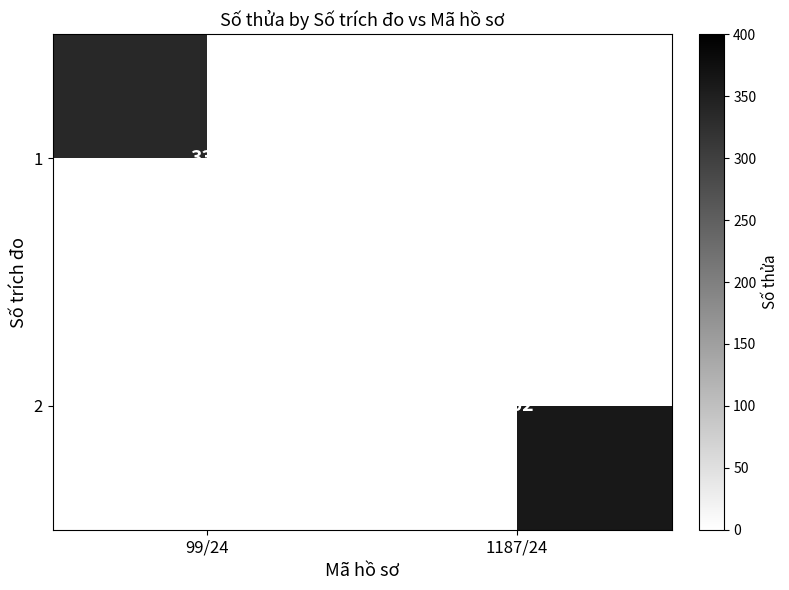

Is it true that 2 equals 362 at 1187/24?

True